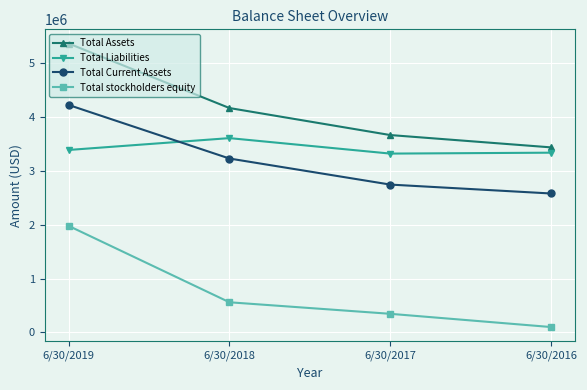

How many values in the Total Current Assets series are below 3228936?

2